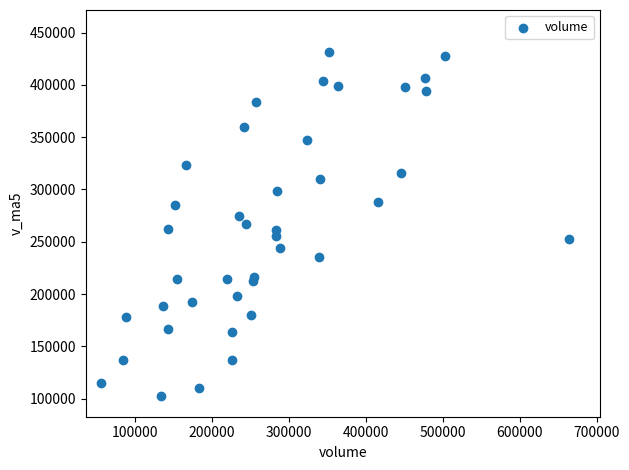

What is the range of Y values (max minus min)?

328899.3